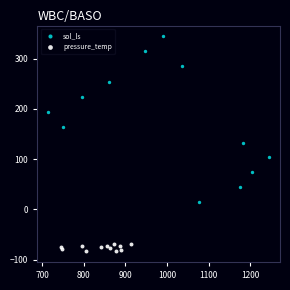

Which series reaches the minimum Y coordinate?

pressure_temp